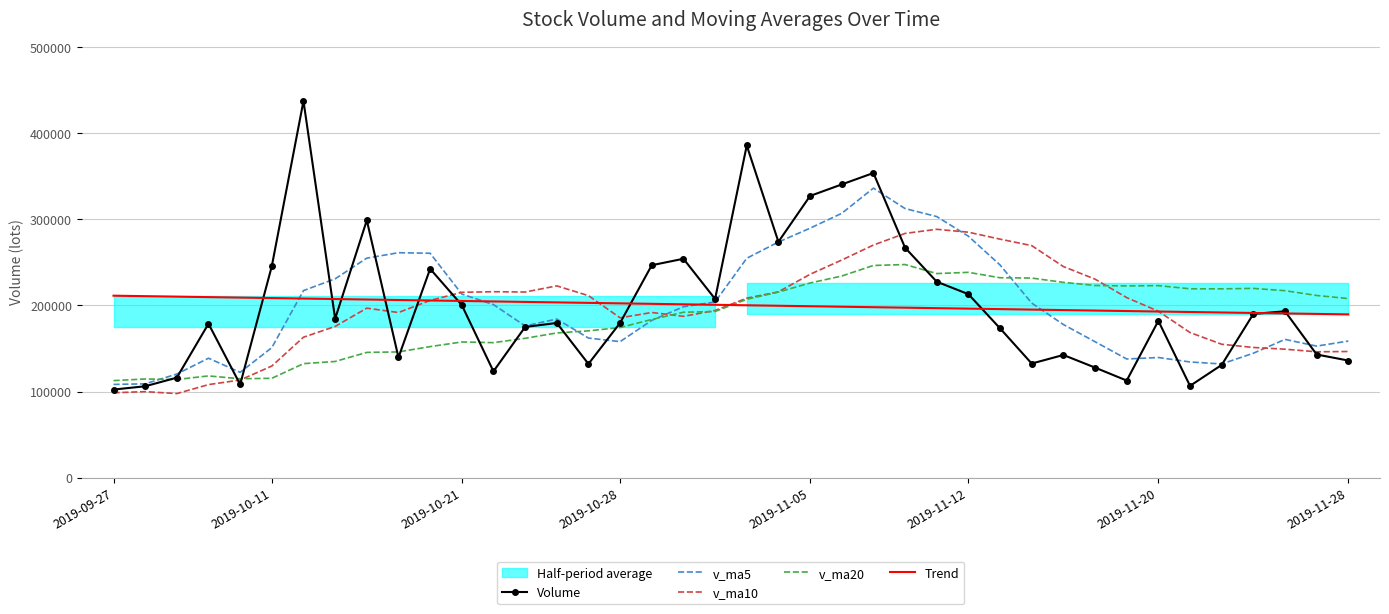

What is the lowest value of the Trend series?

189632.6